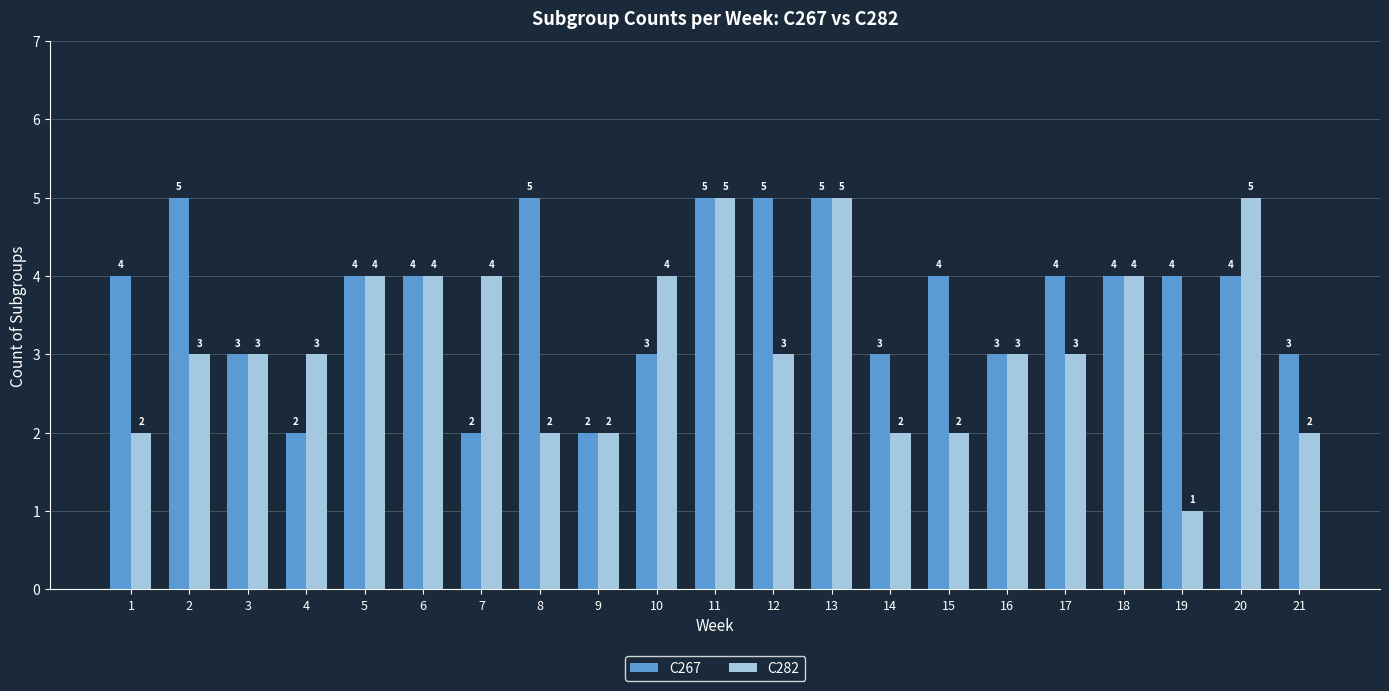

The value of C267 at 16 is 5. True or false?

False